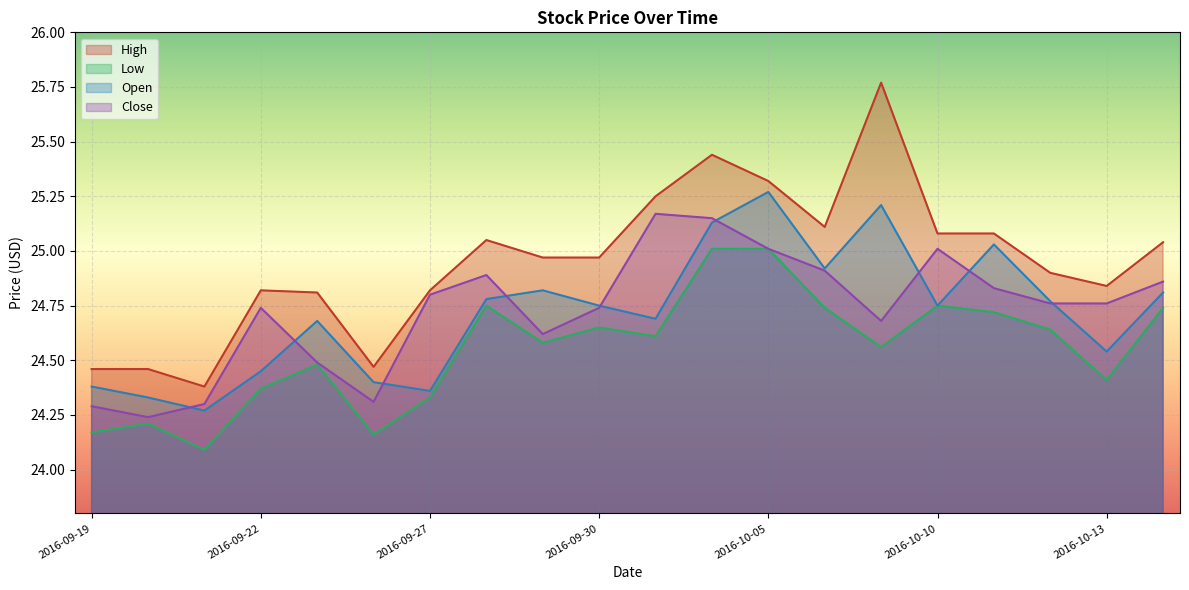

Which label corresponds to the largest value in the chart?

2016-10-07